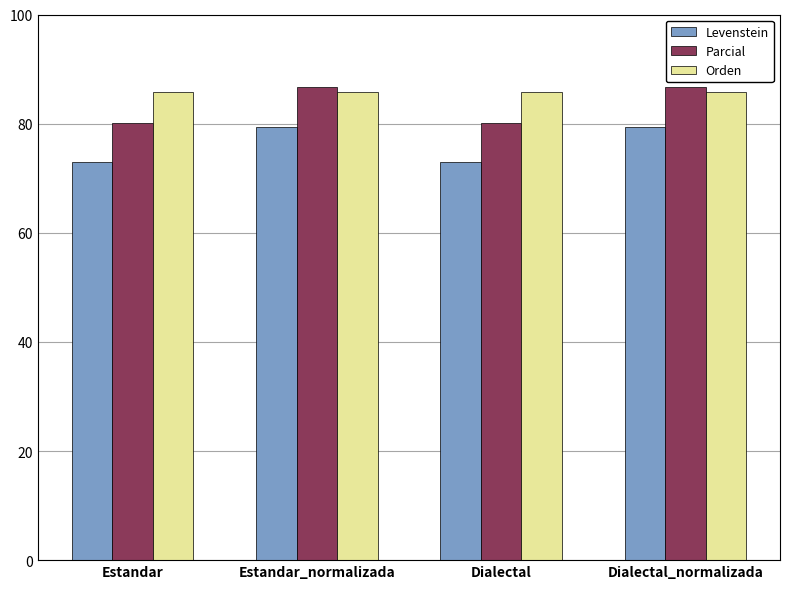

What is the smallest value displayed?

73.0